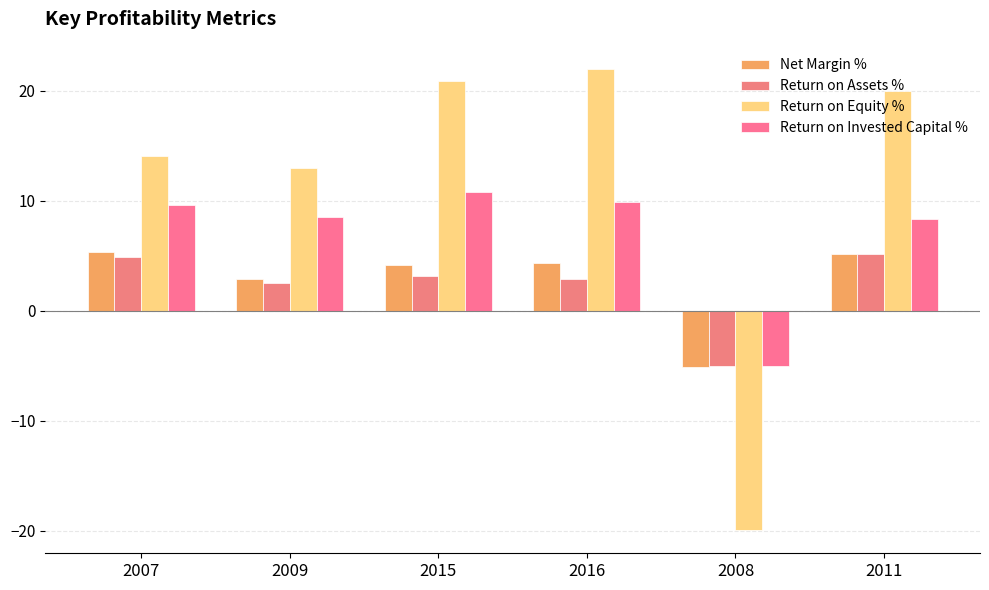

The Return on Assets % series shows 2.5 at 2009. True or false?

True